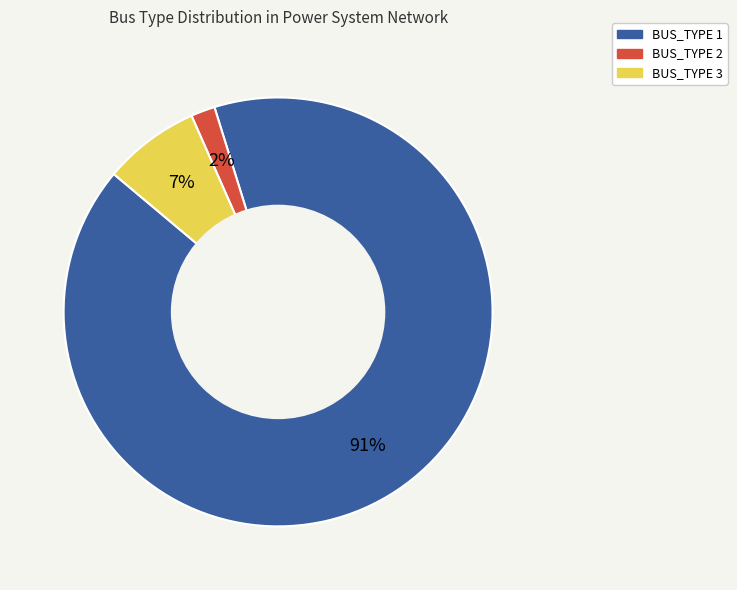

The BUS_TYPE 1 slice represents 99% of the pie. True or false?

False